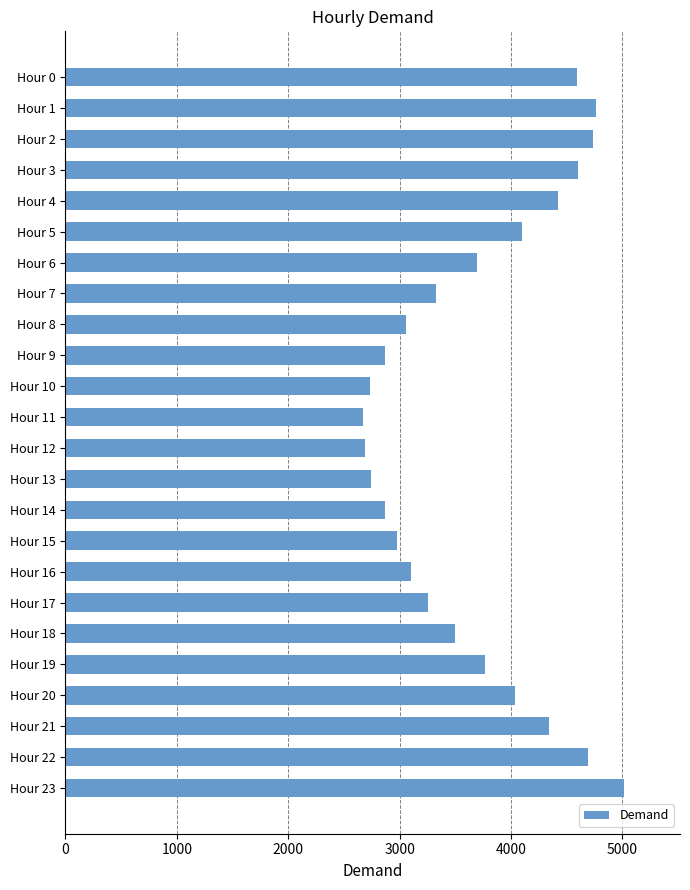

Where is the data nearest to the value 3842?

Hour 19